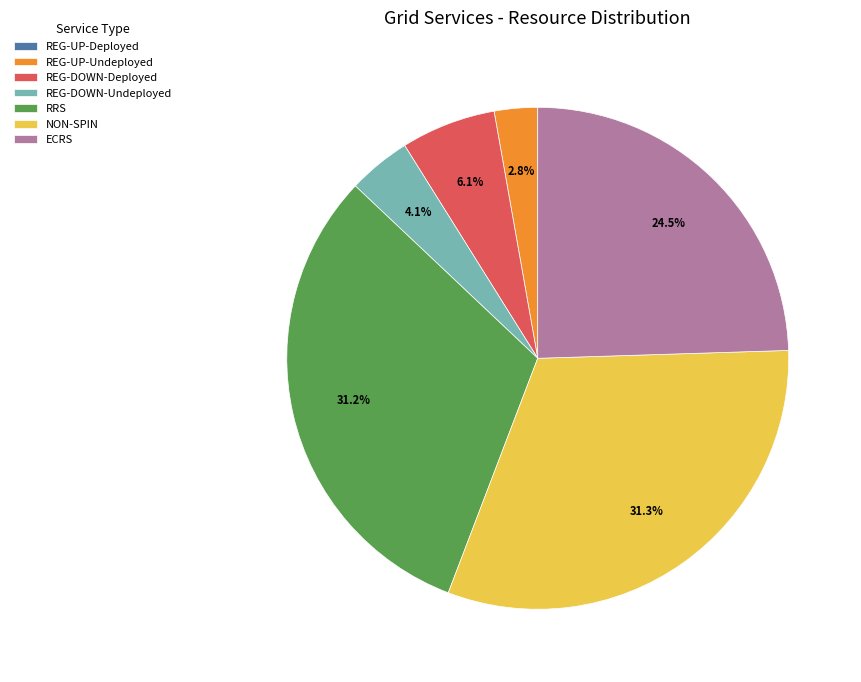

Does NON-SPIN account for over 50% of the chart?

No